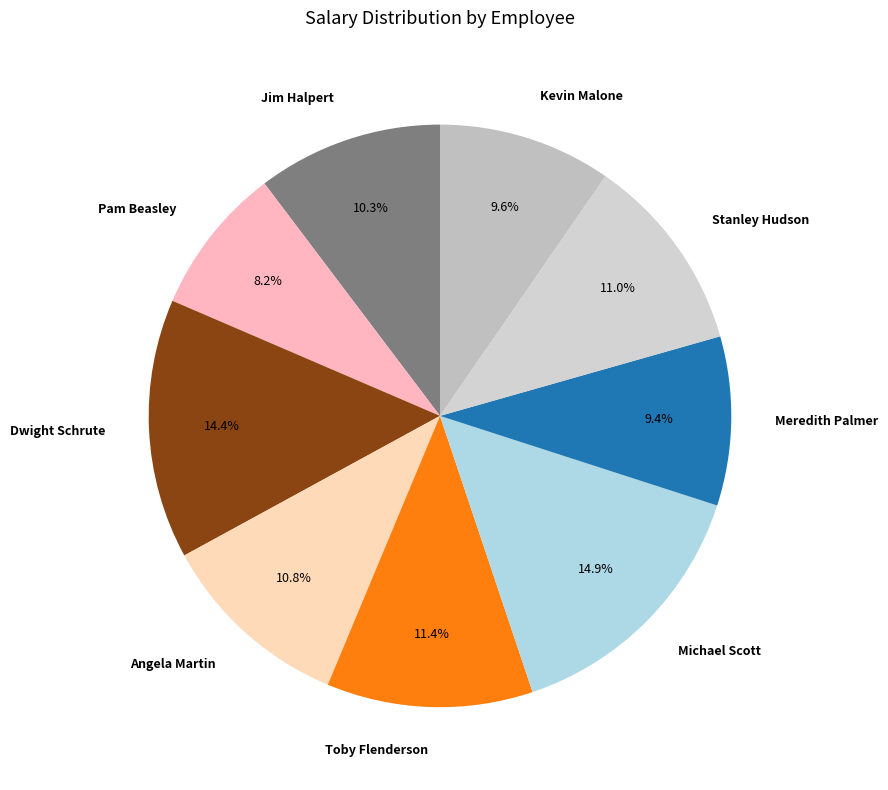

Approximately how many times larger is the value at Kevin Malone compared to Michael Scott?

0.6